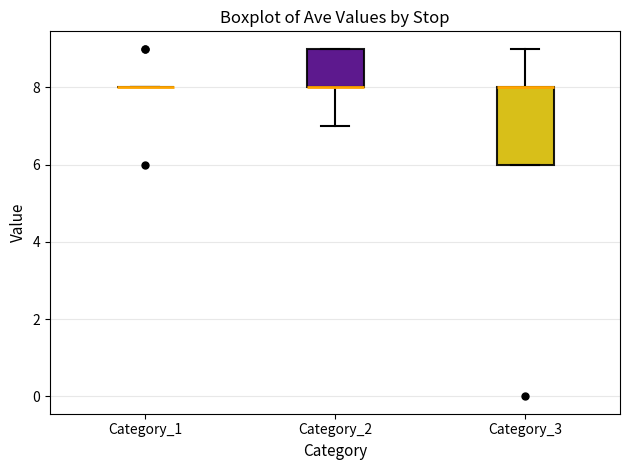

Reading left to right, read every box against the y-axis: the position of its median line, the range the box covers, and the ends of its whiskers. The values are not printed on the chart, so give them approximately, as read against the axis.

Category_1: box collapsed to a line at 8, whiskers 8 to 8
Category_2: median 8 (drawn on the box's lower edge), box 8 to 9, whiskers 7 to 9
Category_3: median 8 (drawn on the box's upper edge), box 6 to 8, whiskers 6 to 9